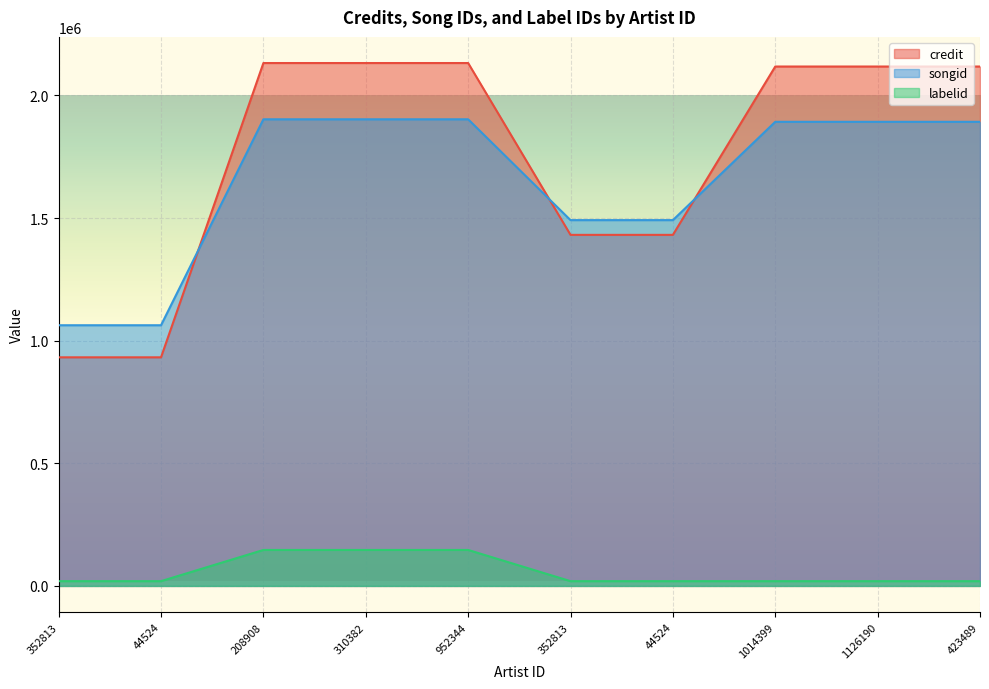

True or false: labelid and credit cross at least once.

False